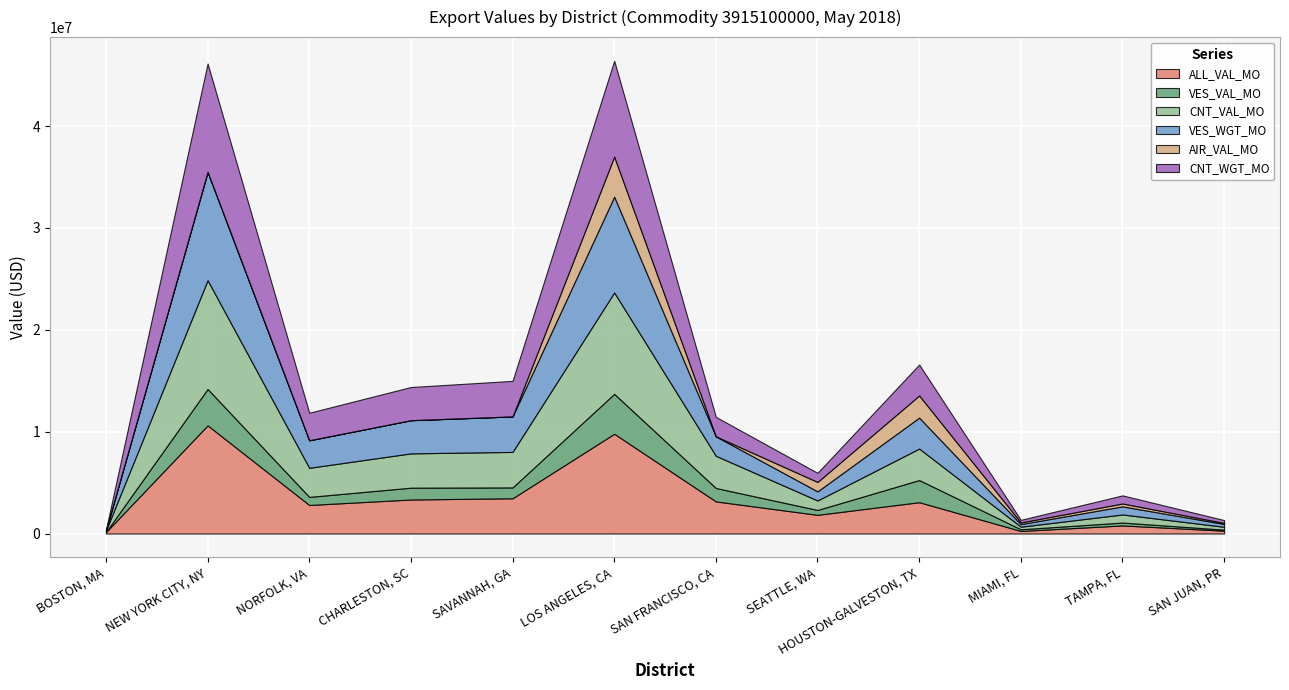

Which category has the highest value in the VES_VAL_MO series?

LOS ANGELES, CA